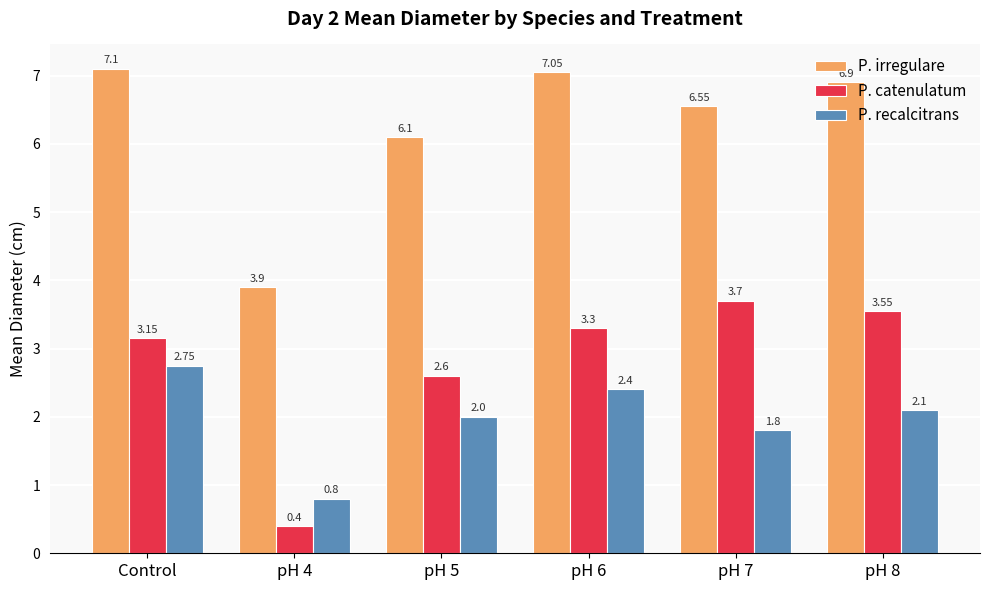

Which series has the widest spread of values?

P. catenulatum